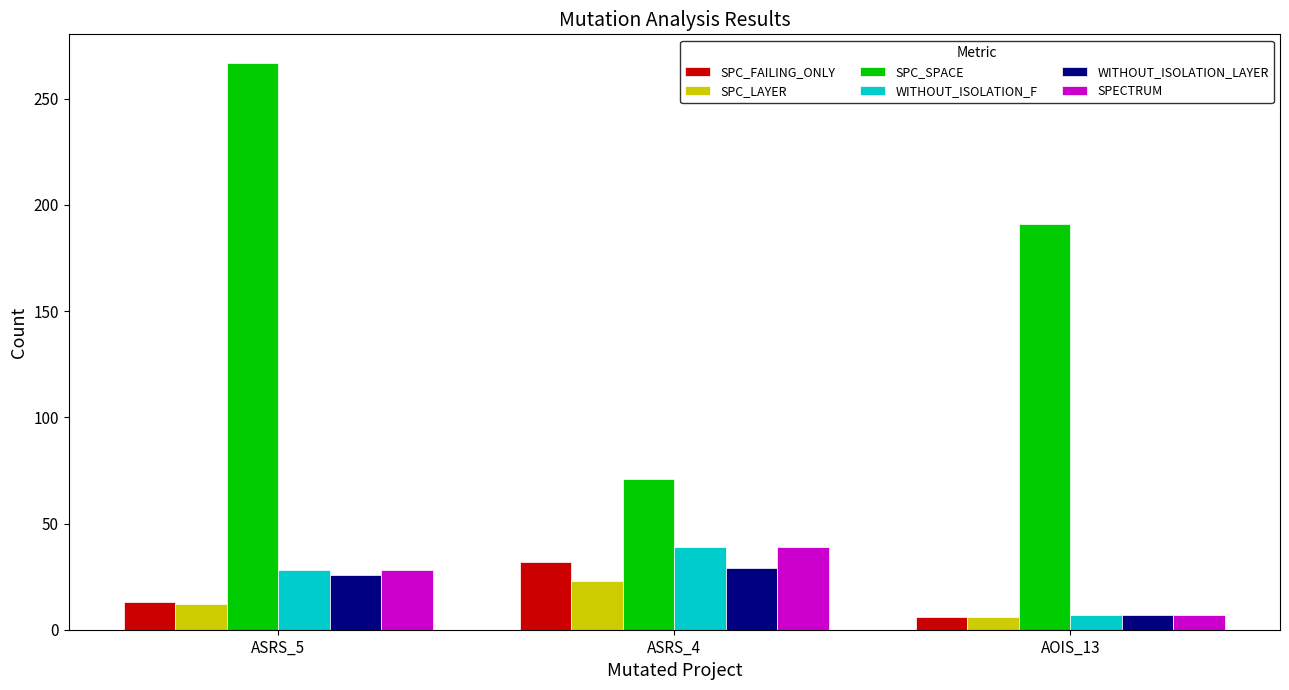

What are all the series names shown in the legend?

SPC_FAILING_ONLY, SPC_LAYER, SPC_SPACE, WITHOUT_ISOLATION_F, WITHOUT_ISOLATION_LAYER, SPECTRUM